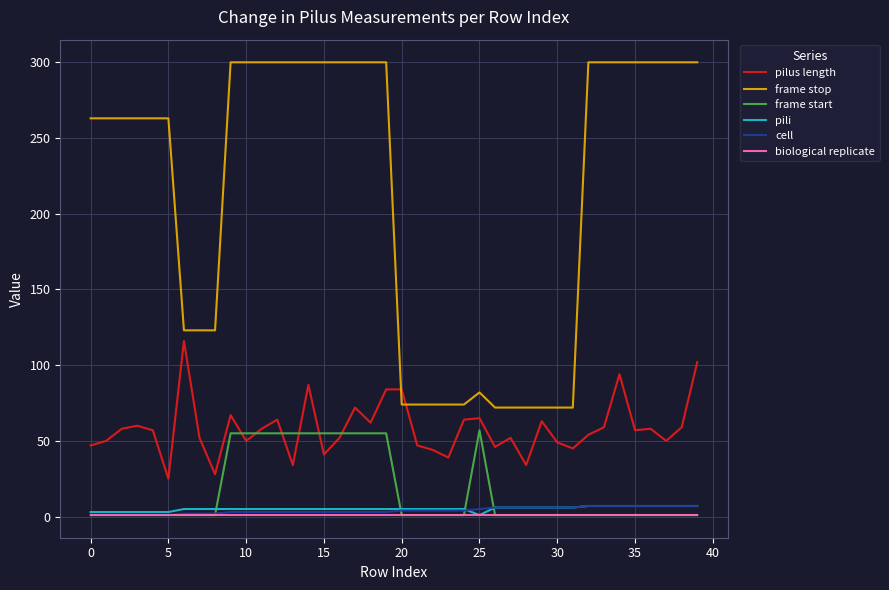

Does the chart display data point markers on the line(s)?

No